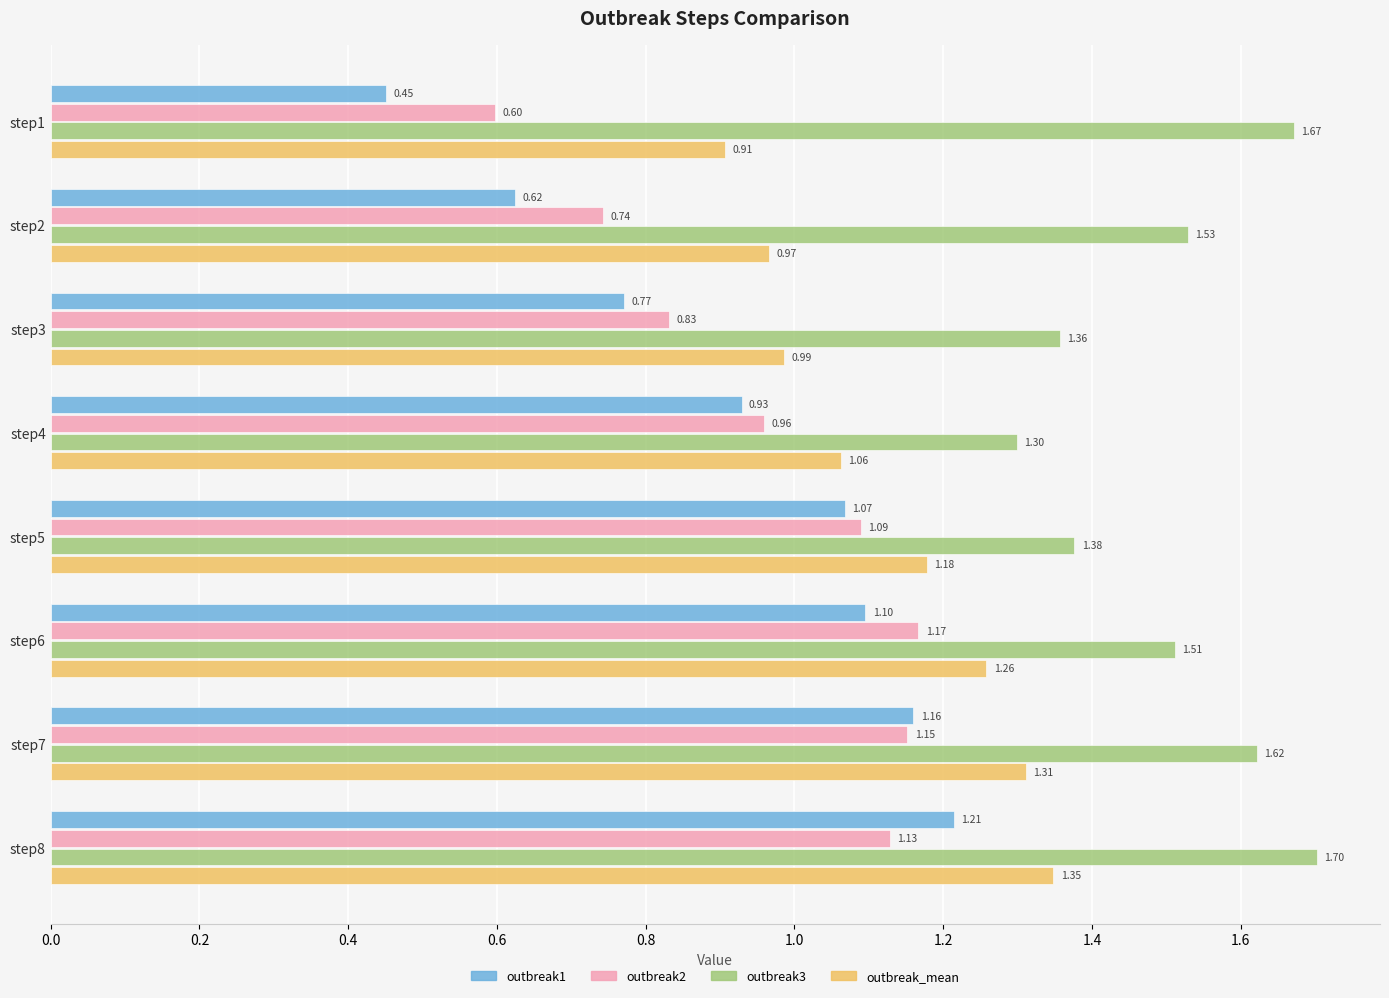

List the series in order of their peak value, highest first.

outbreak3, outbreak_mean, outbreak1, outbreak2